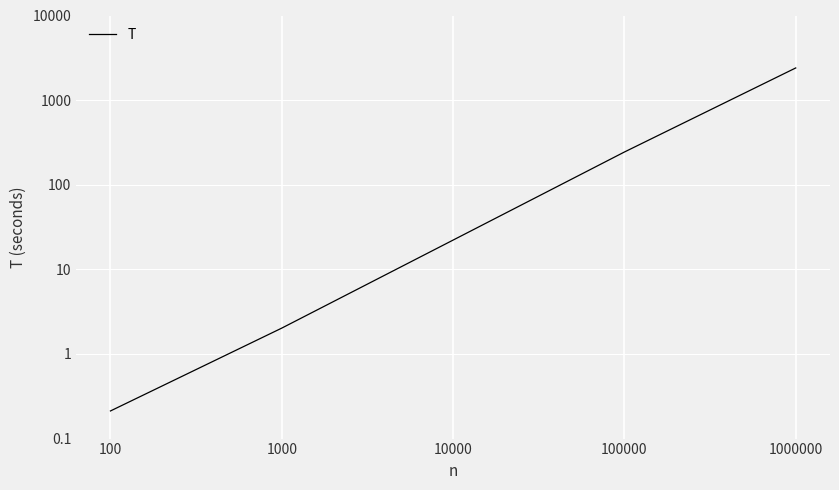

Reading right to left, transcribe all the data shown in this chart.

2399.9	243.6	22.2	2.0	0.2